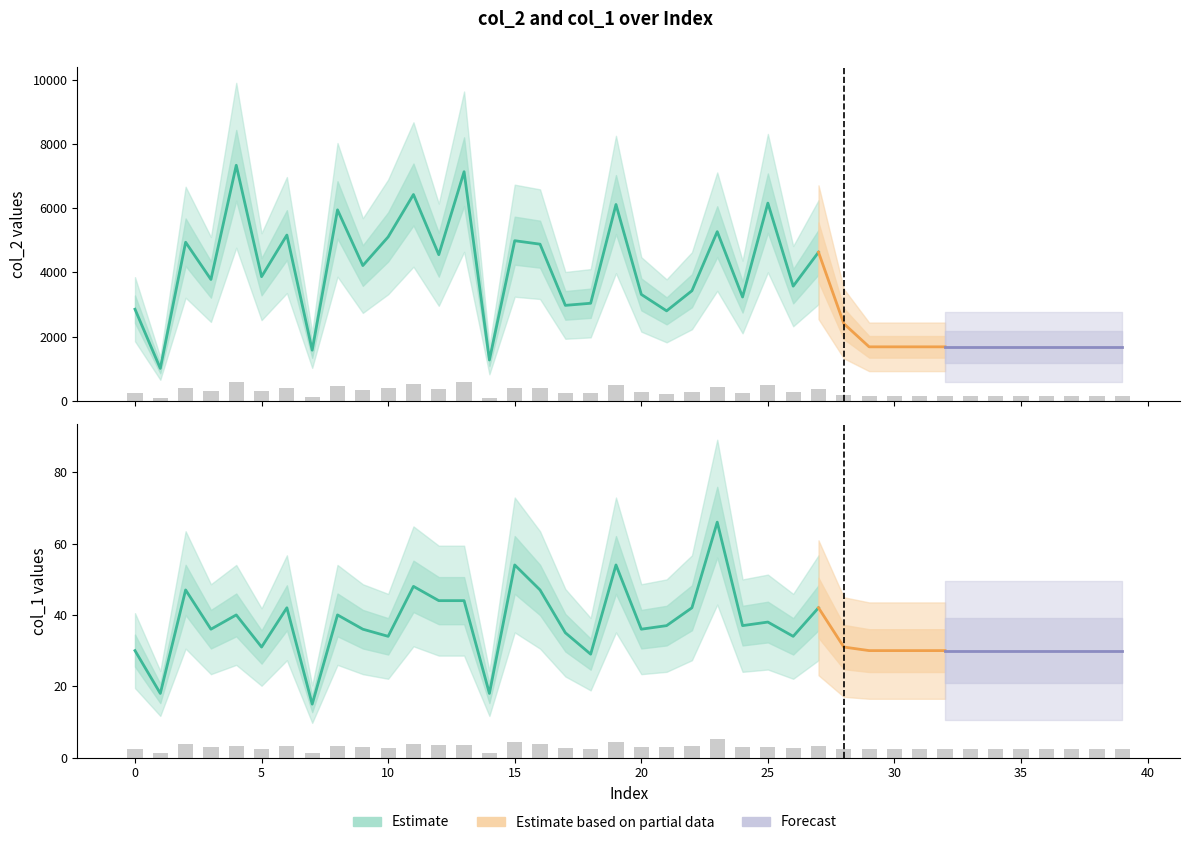

Reading right to left, what are all the values shown in this chart?

col_2: 134.4	134.4	134.4	134.4	134.4	134.4	134.4	134.4	134.4	134.4	134.4	192.2	370.1	285.5	492.3	258.5	421.3	274.1	224.0	265.0	488.9	243.0	237.7	390.1	398.7	101.6	570.6	363.8	513.8	408.1	336.8	475.5	126.1	412.8	309.1	586.6	302.2	394.9	80.6	228.1
col_1: 2.4	2.4	2.4	2.4	2.4	2.4	2.4	2.4	2.4	2.4	2.4	2.5	3.4	2.7	3.0	3.0	5.3	3.4	3.0	2.9	4.3	2.3	2.8	3.8	4.3	1.4	3.5	3.5	3.8	2.7	2.9	3.2	1.2	3.4	2.5	3.2	2.9	3.8	1.4	2.4